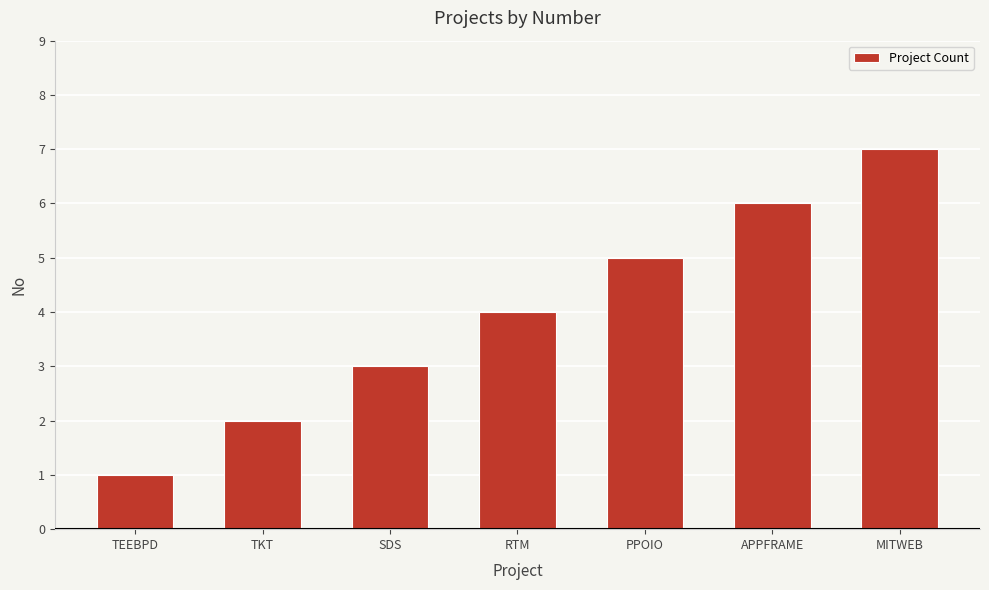

Read the value at APPFRAME.

6